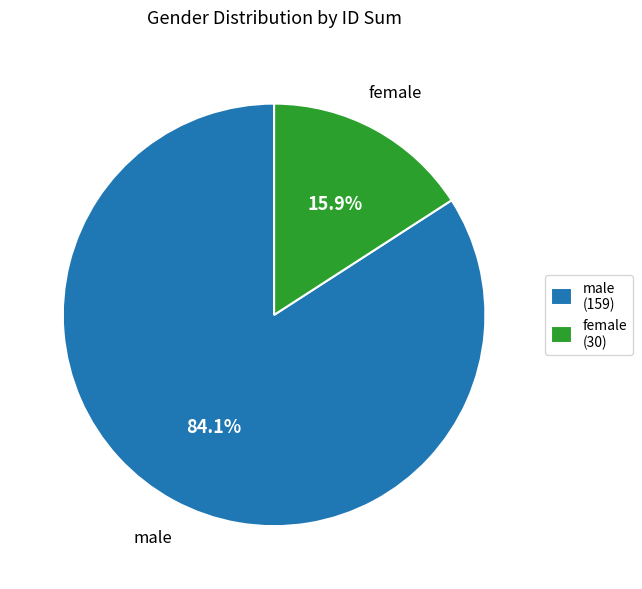

Between female and male, which is larger?

male